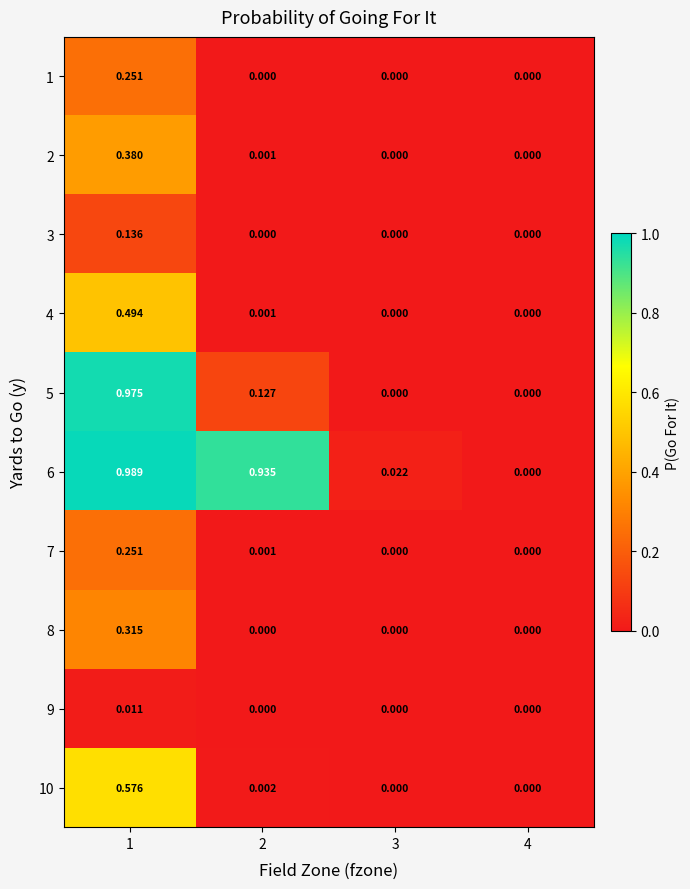

Between 2 and 1, which is larger?

1